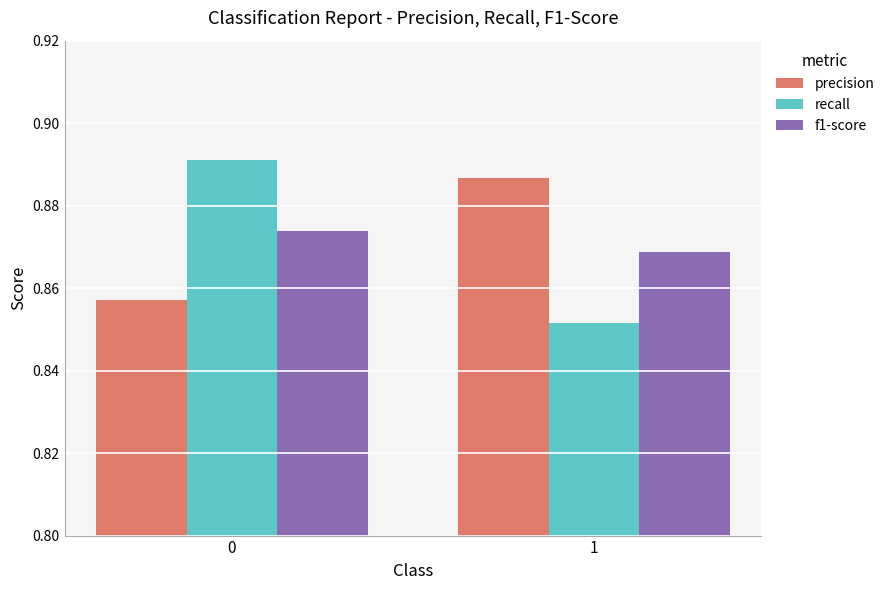

What is the total value across all series at 1?

2.6